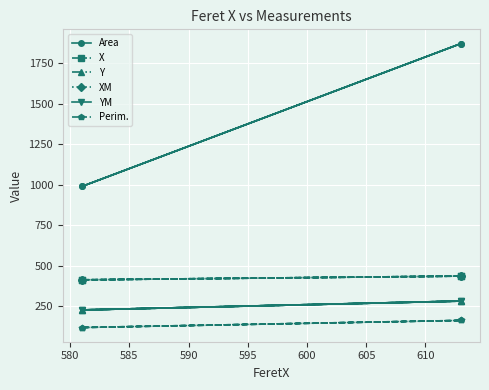

What are all the series names shown in the legend?

Area, X, Y, XM, YM, Perim.